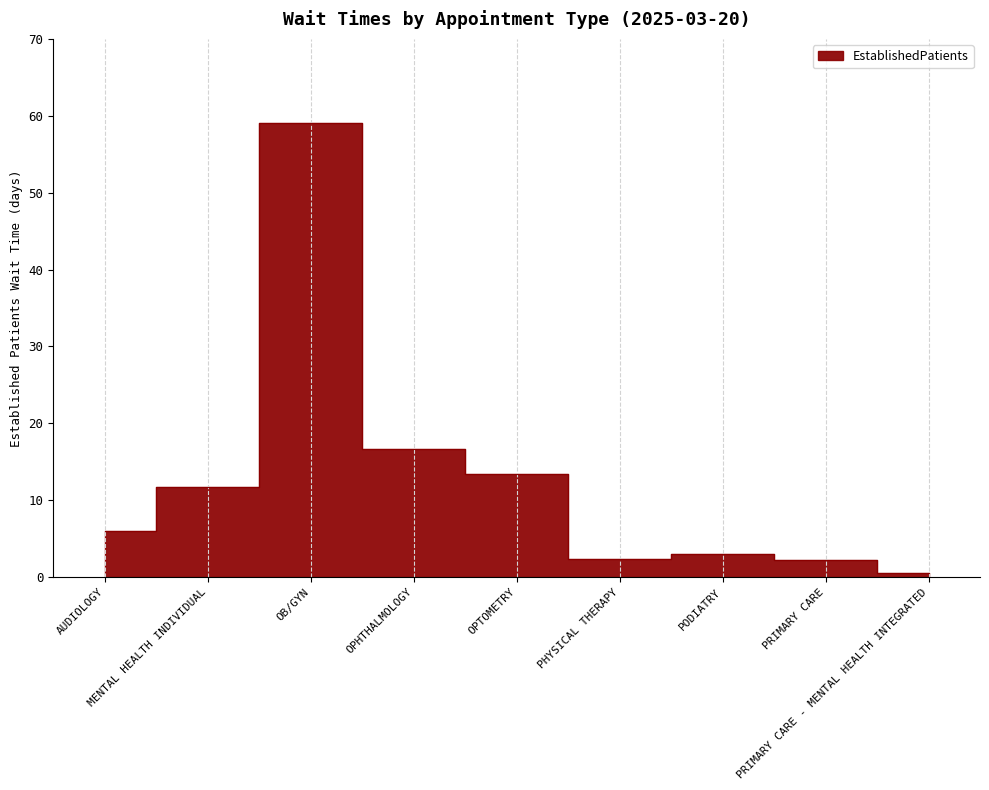

Reading left to right, transcribe all the data shown in this chart.

6.0	11.7	59.0	16.6	13.4	2.3	3.0	2.2	0.5